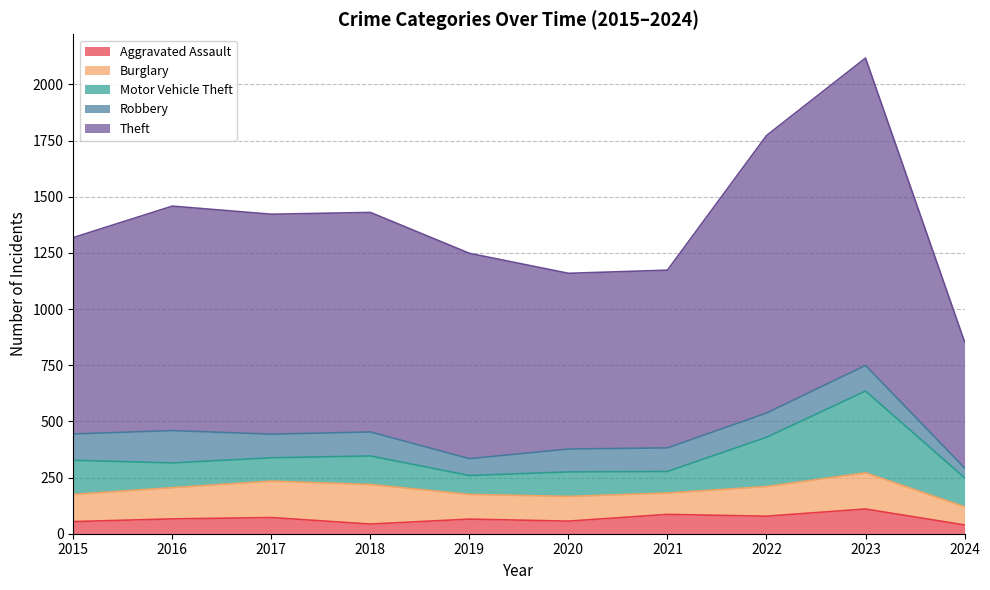

Is it true that Robbery equals 192 at 2018?

False